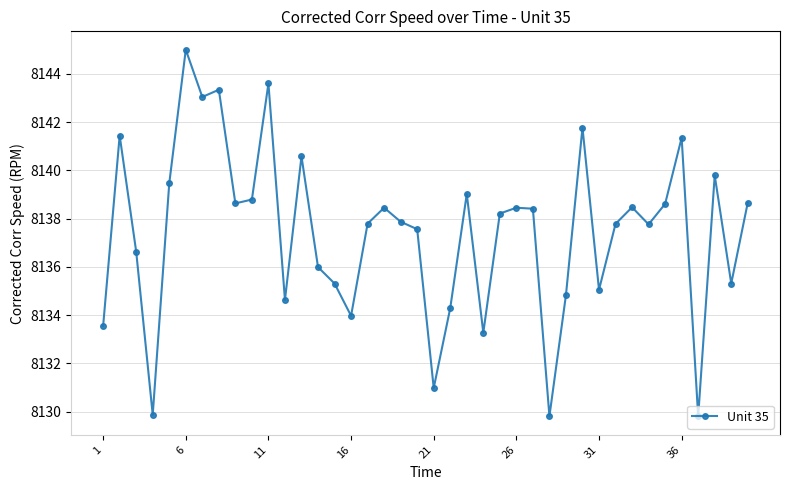

What is the value of the 14th point from the left?

8136.0